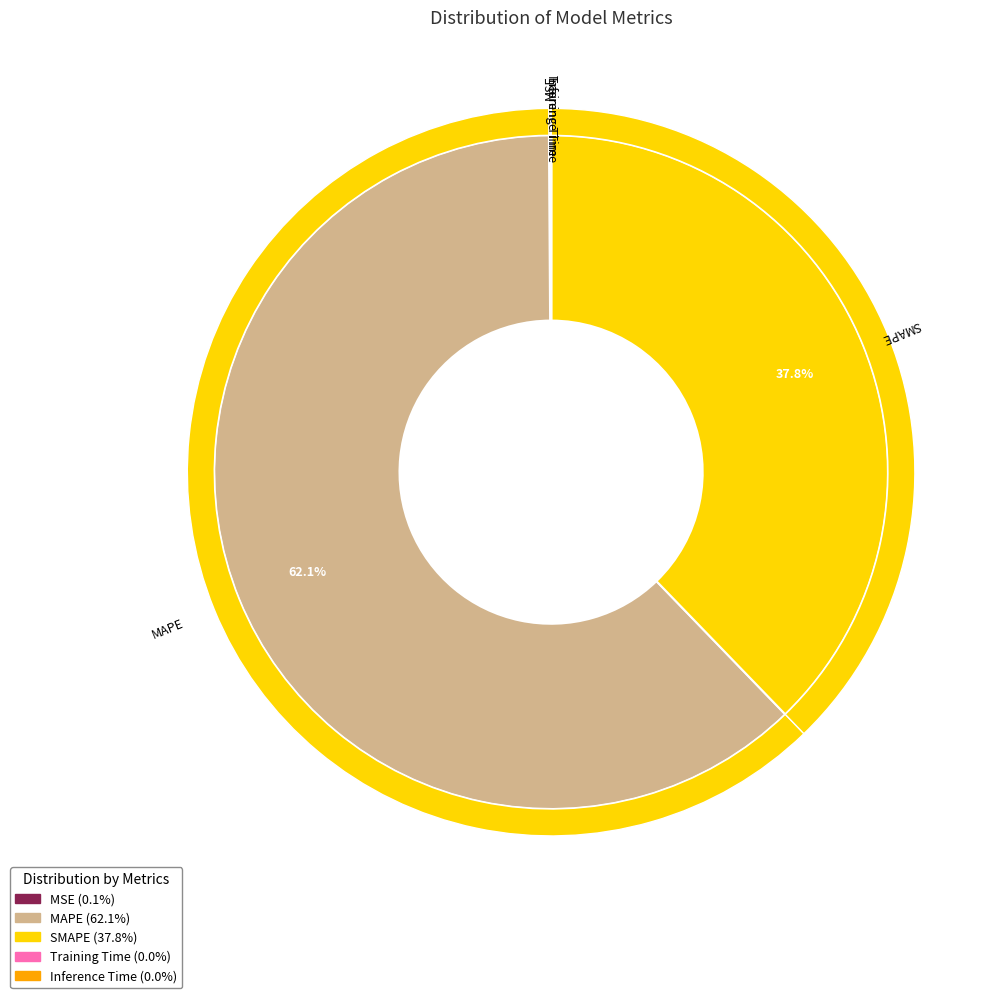

What is the change in value from MAPE to Training Time?

-129.0